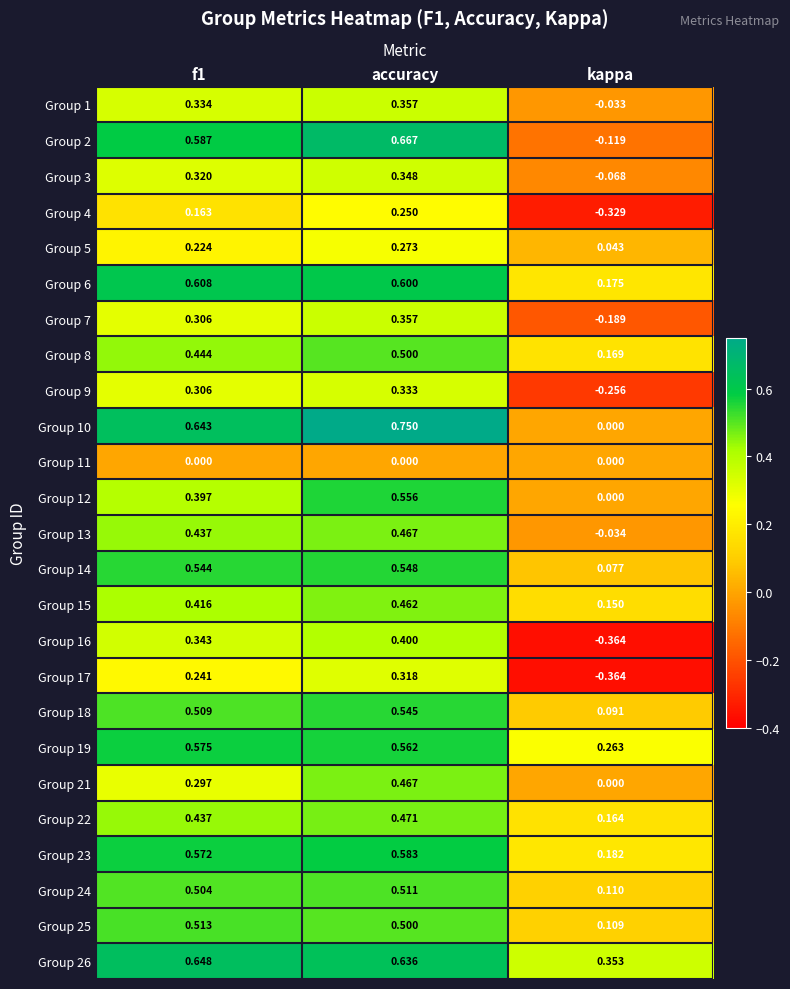

Is the value of Group 11 at f1 greater than the value of Group 23 at kappa?

No